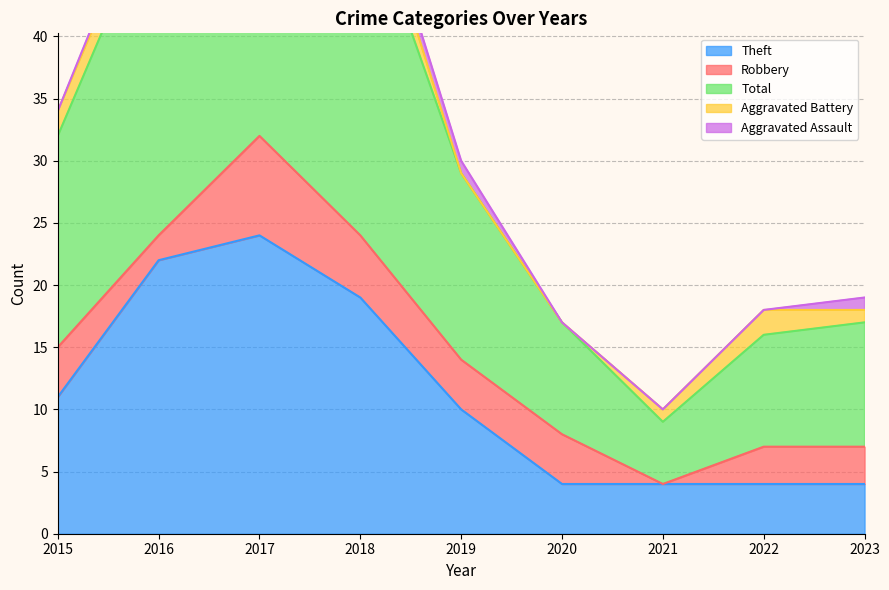

Reading left to right, what are all the values shown in this chart?

Theft: 11	22	24	19	10	4	4	4	4
Robbery: 4	2	8	5	4	4	0	3	3
Total: 17	27	35	28	15	9	5	9	10
Aggravated Battery: 2	2	1	3	0	0	1	2	1
Aggravated Assault: 0	1	1	1	1	0	0	0	1